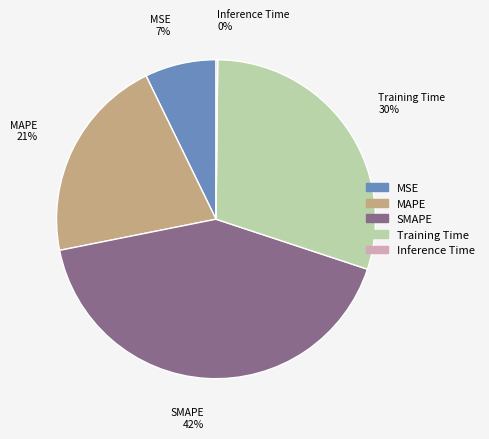

The MSE slice represents 7% of the pie. True or false?

True